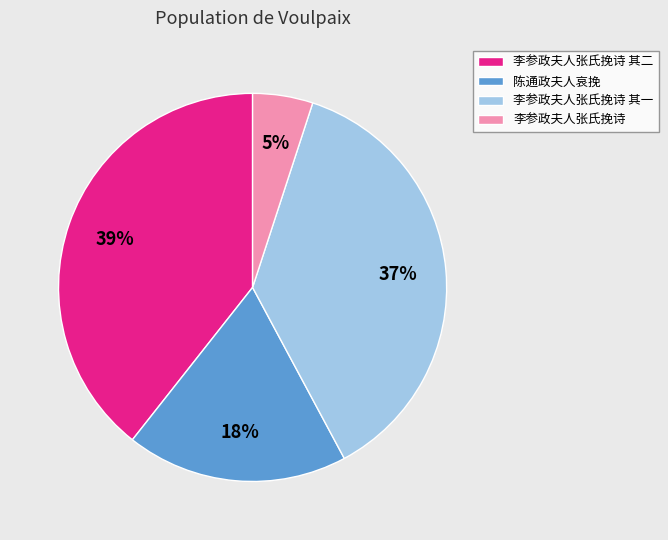

True or false: 李参政夫人张氏挽诗 accounts for 5% of the total.

True